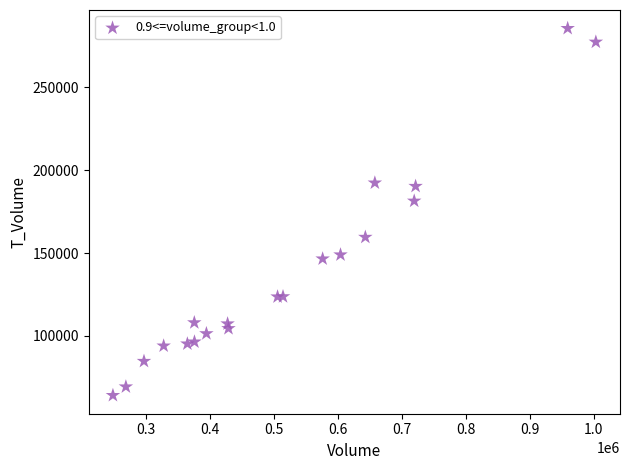

What is the range of X values (max minus min)?

754218